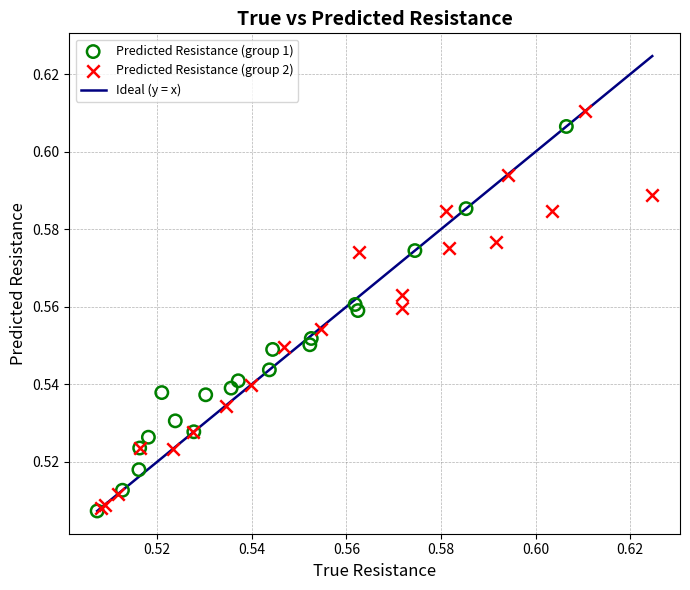

Which series contains the highest Y value?

Predicted Resistance (group 2)